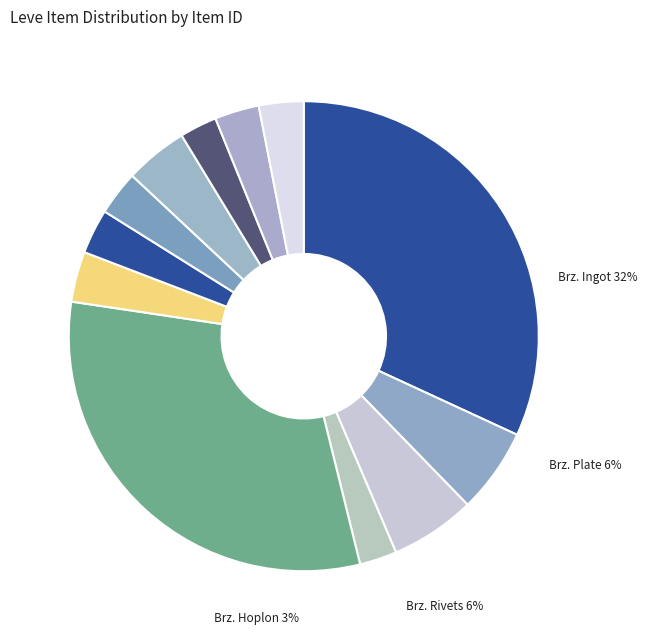

How much of the chart is everything except Bronze Alembic?

68.8%